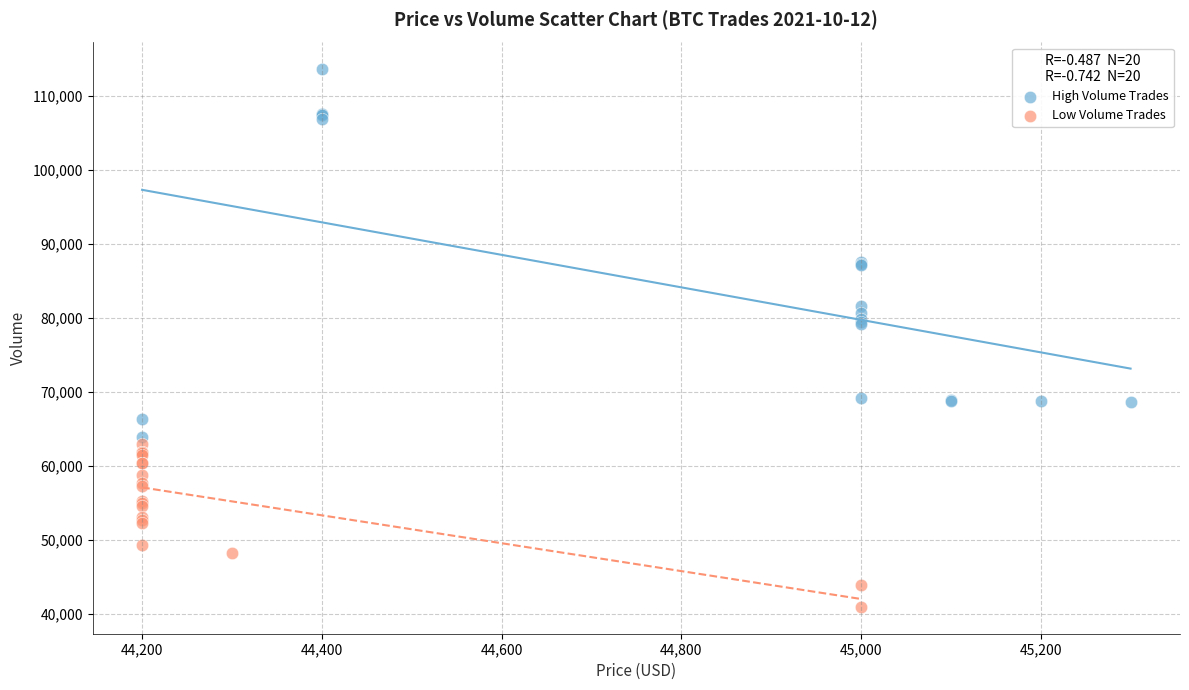

Which series contains the highest Y value?

High Volume Trades